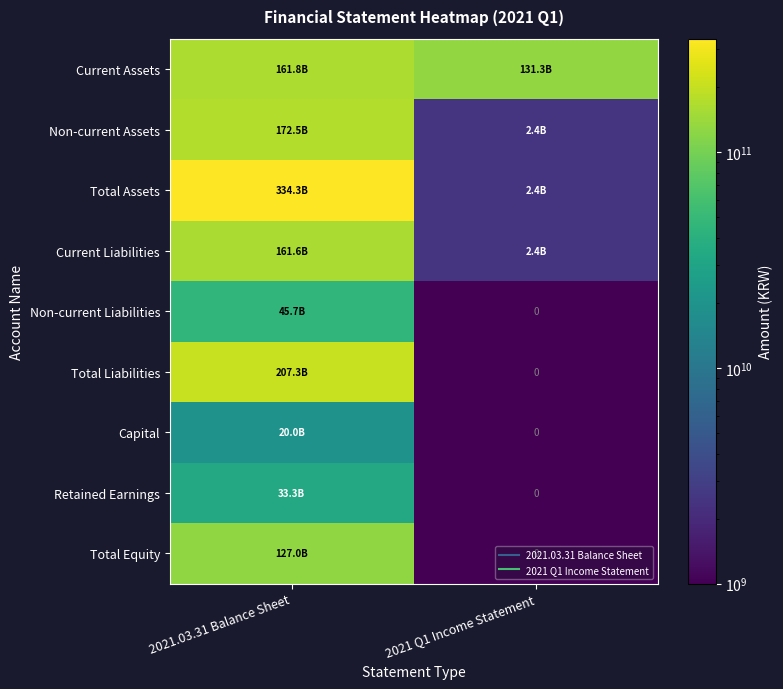

What is the average value of the Capital series?

10005000000